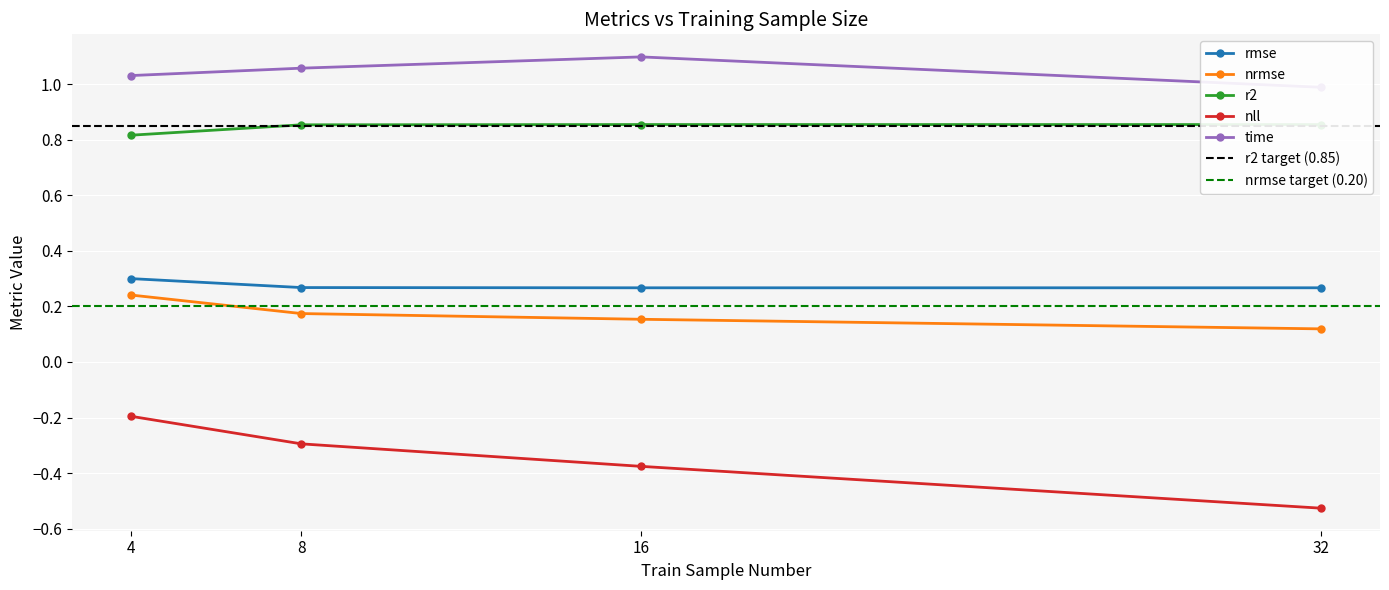

Which category has the lowest value in the time series?

32